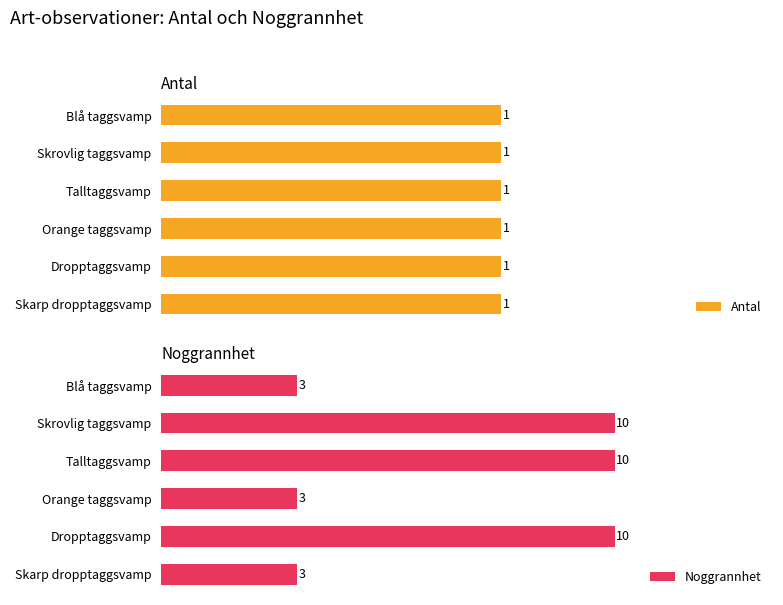

What is the greatest value displayed?

10.0